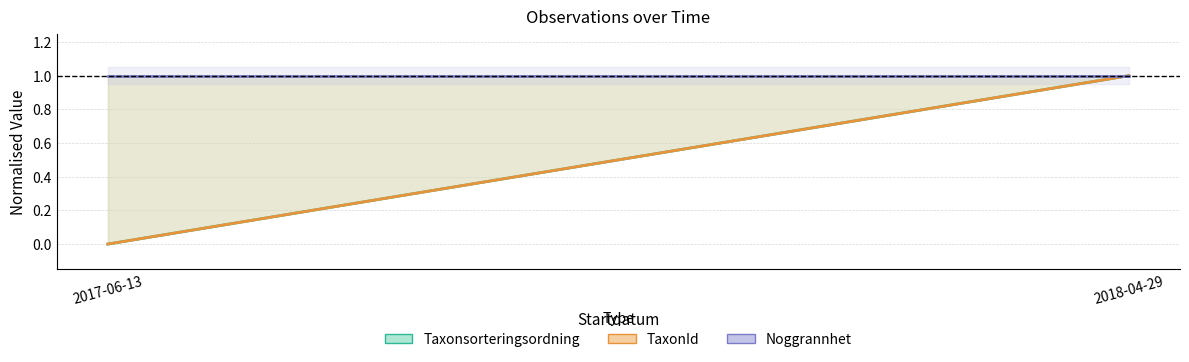

What position from the right is 2017-06-13?

2